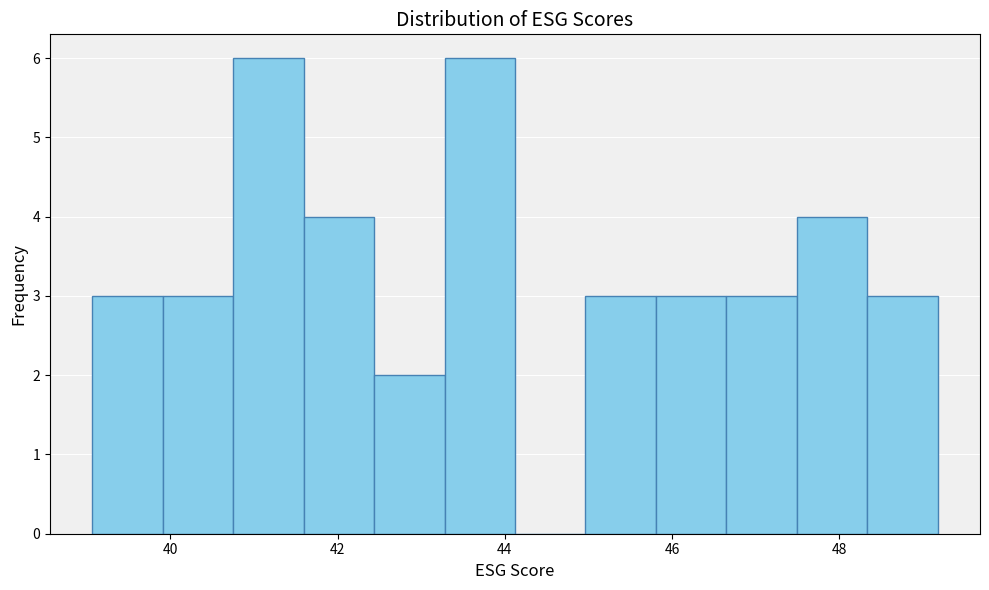

How tall is the bar that spans 43.2 to 44.2 on the x-axis? Neither the bar edges nor the heights are printed on the chart, so give them approximately, as read against the axes.

6